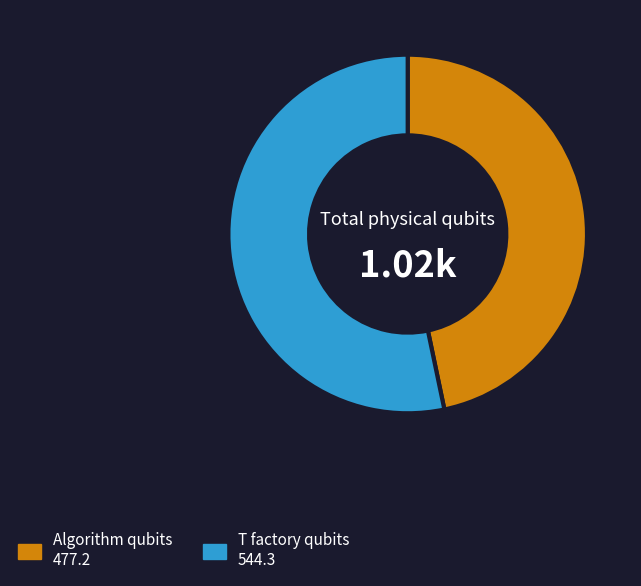

Is there a majority slice in this chart?

Yes